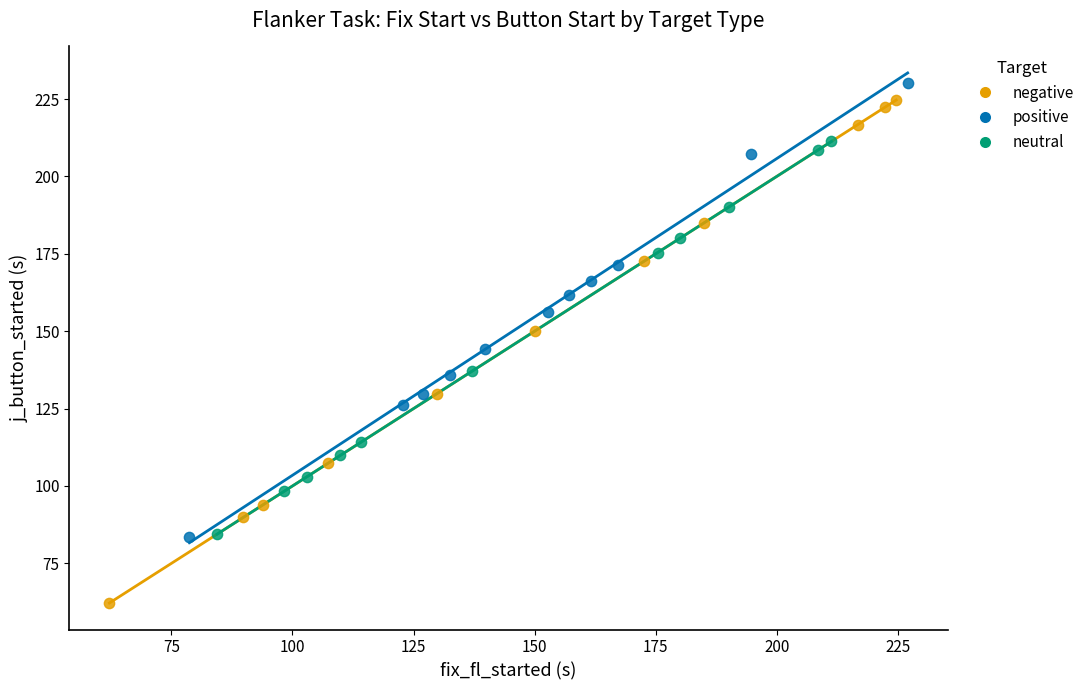

Which series has the widest spread of Y values?

negative